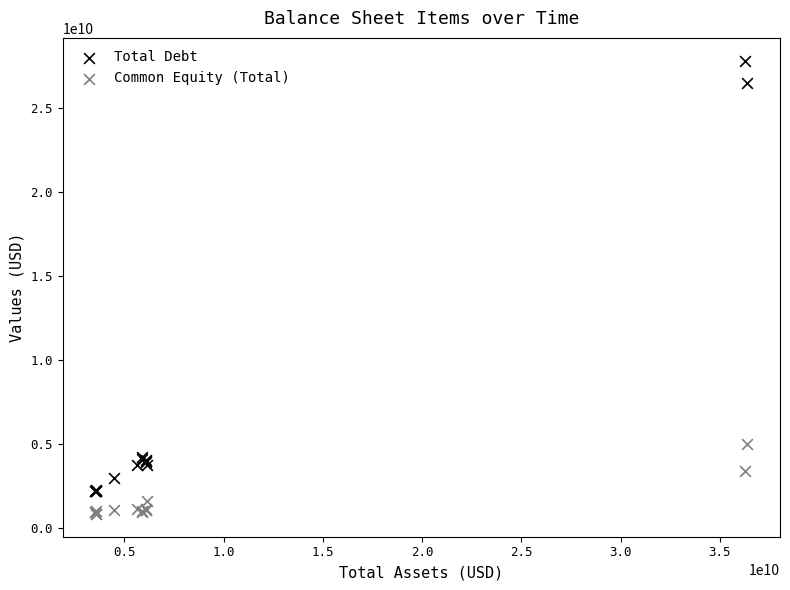

What are all the series names shown in the legend?

Total Debt, Common Equity (Total)